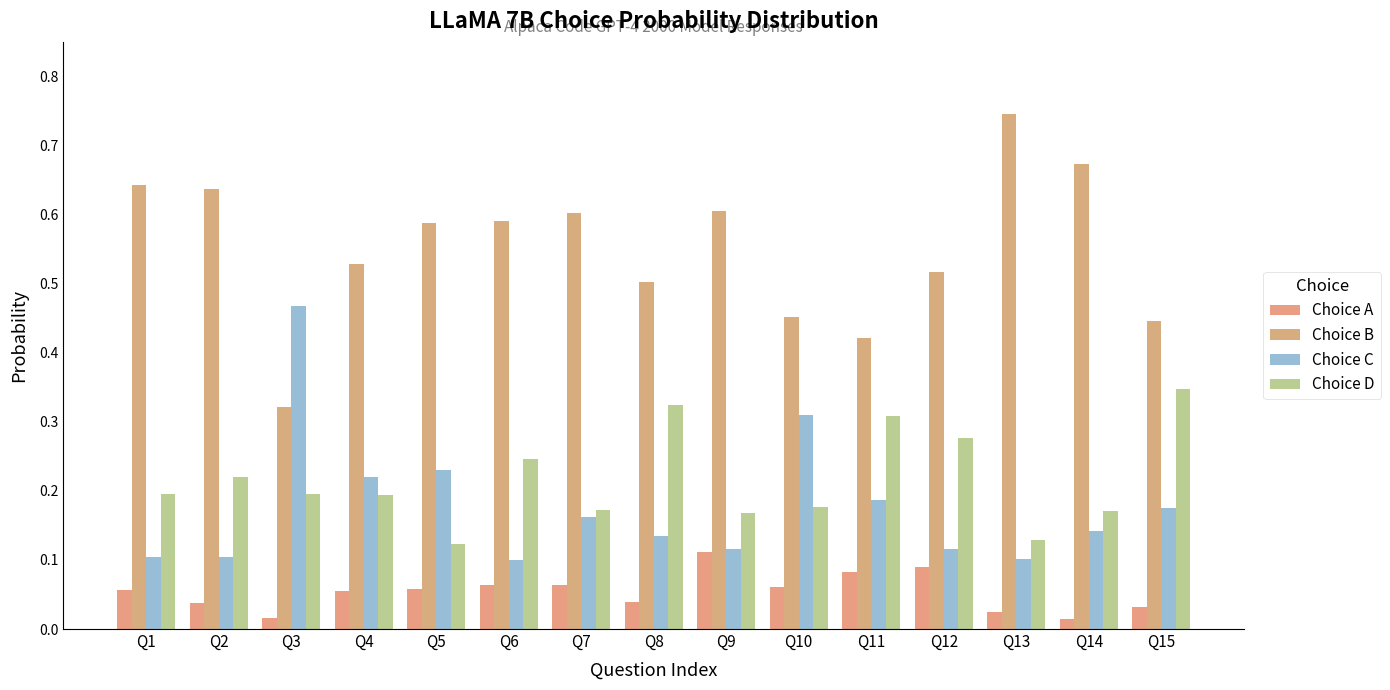

How many data points does each series have?

15